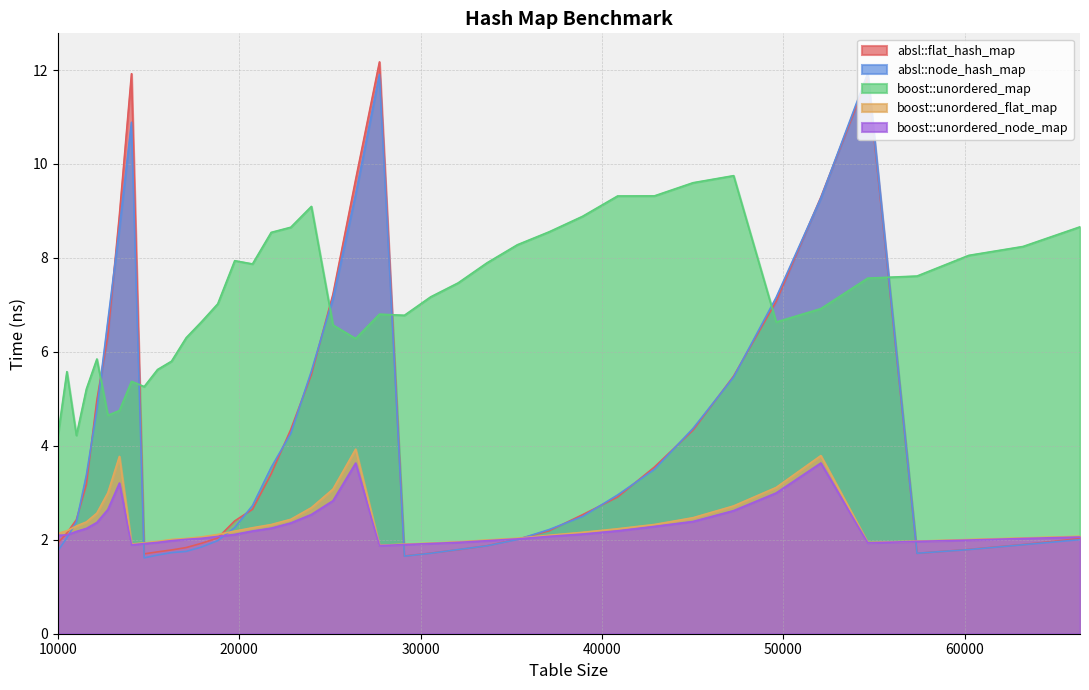

How many data points in boost::unordered_node_map are above 2?

28